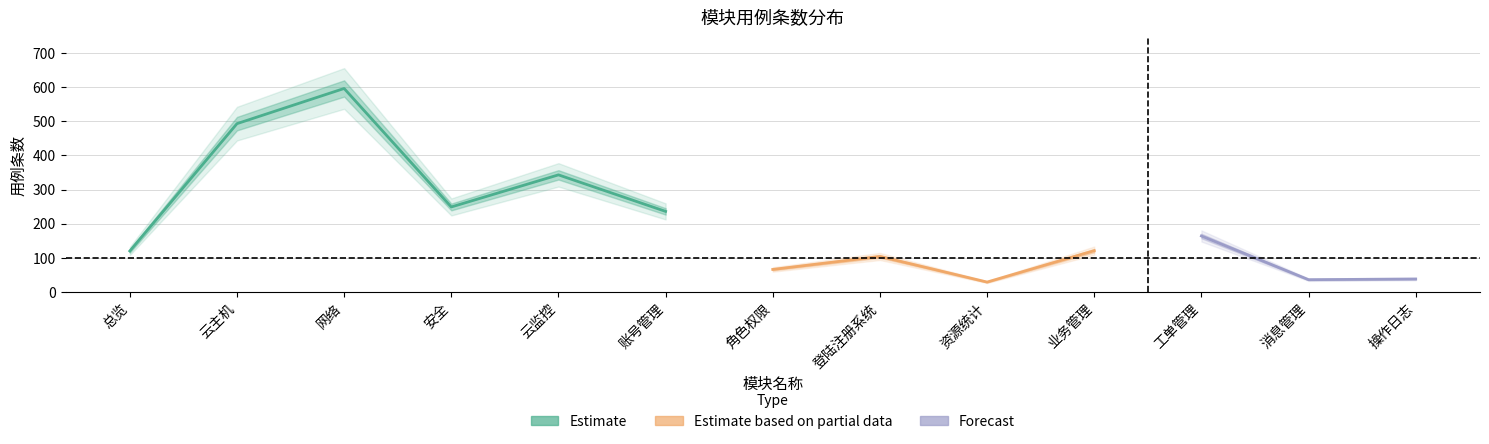

Where does the data first go above 121?

云主机